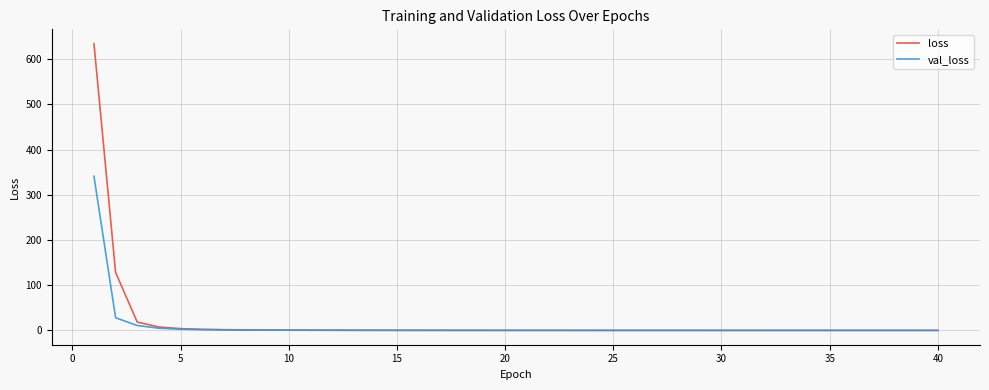

How many lines are shown in the chart?

2